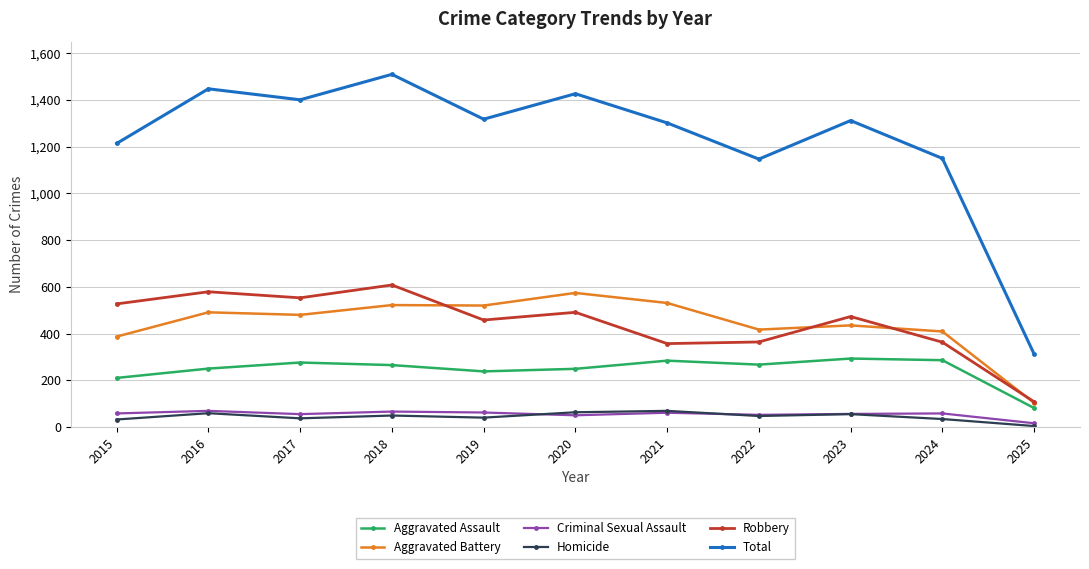

Which series has the widest spread of values?

Total